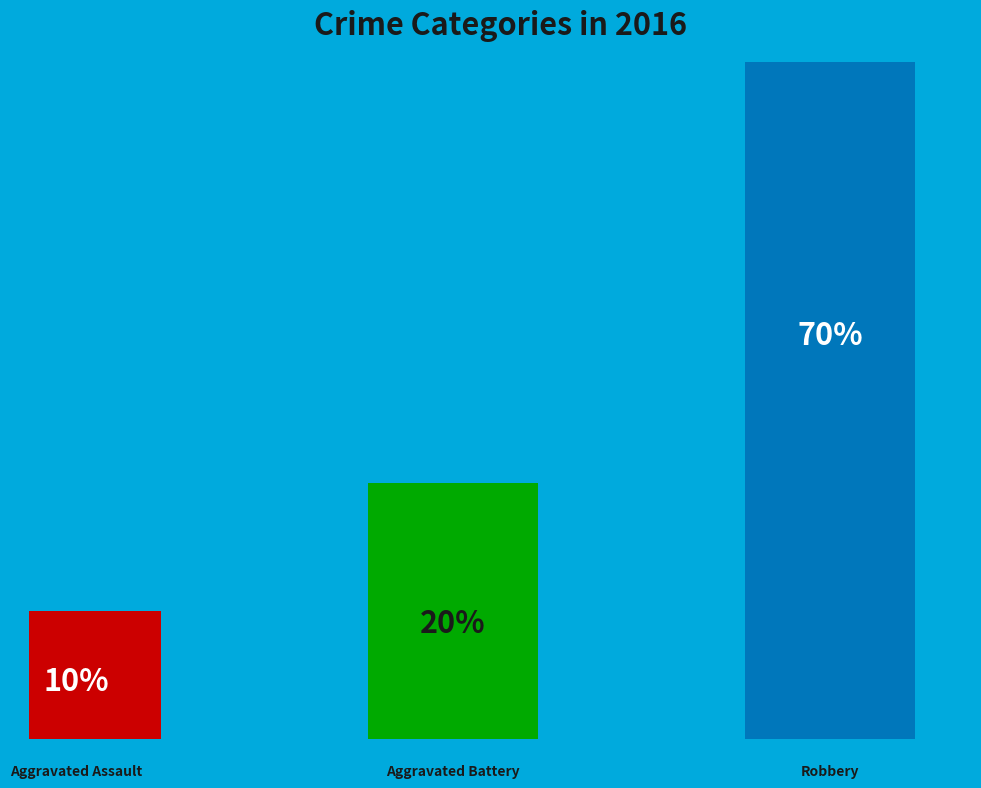

What percentage is NOT represented by Aggravated Battery?

80.0%